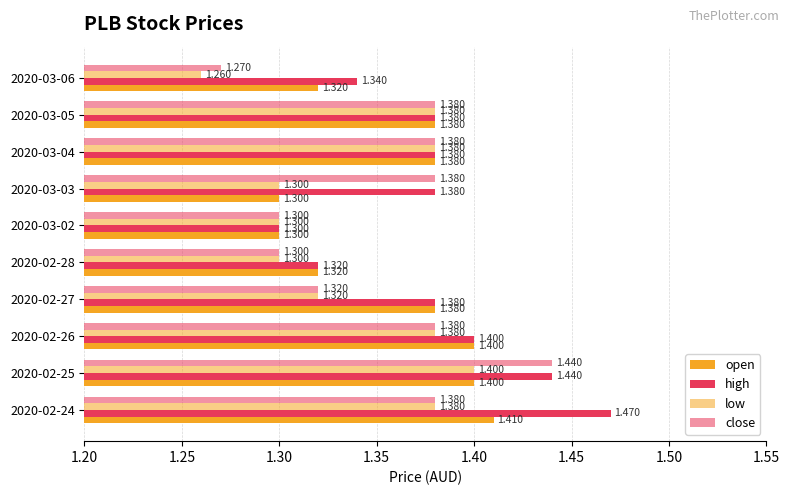

What is the difference between the second highest and minimum values in the open series?

0.1